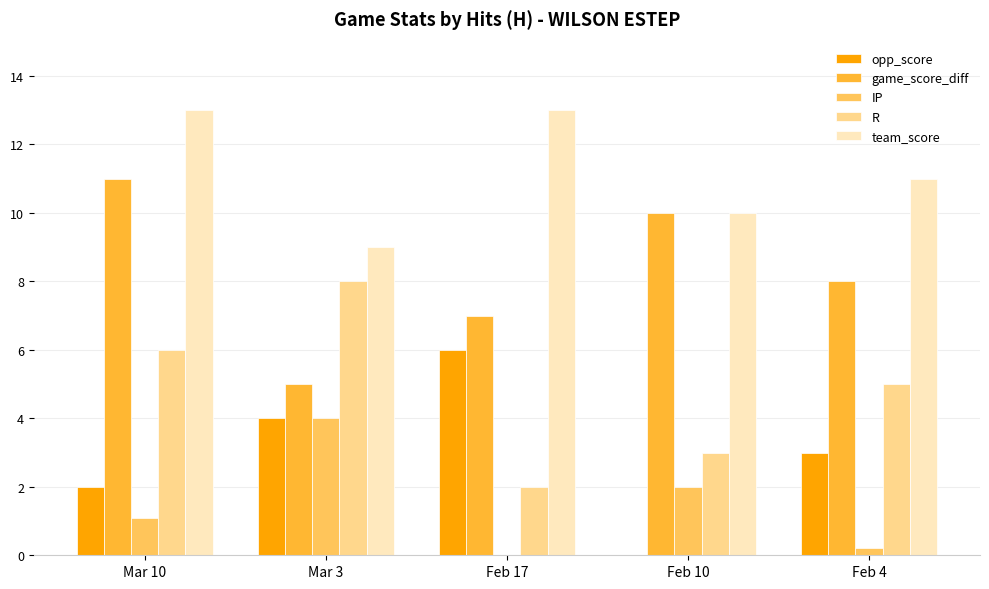

Read the R value at Feb 4.

5.0